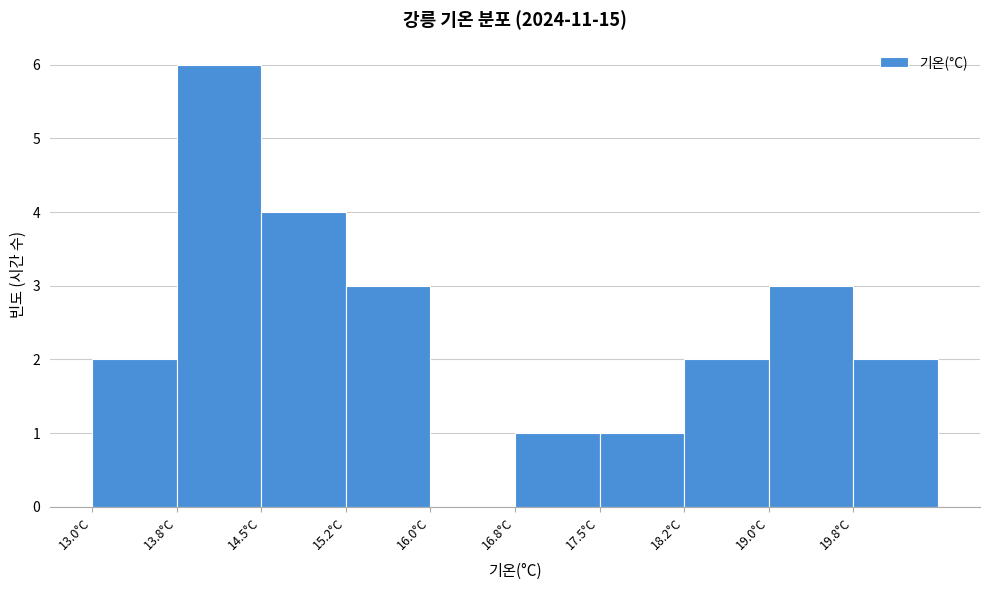

Reading left to right, transcribe this chart: for each bar, give the range it covers on the x-axis and its height. Neither the bar edges nor the heights are printed on the chart, so give them approximately, as read against the axes.

13.00 to 13.75: 2
13.75 to 14.50: 6
14.50 to 15.25: 4
15.25 to 16.00: 3
16.00 to 16.75: 0
16.75 to 17.50: 1
17.50 to 18.25: 1
18.25 to 19.00: 2
19.00 to 19.75: 3
19.75 to 20.50: 2